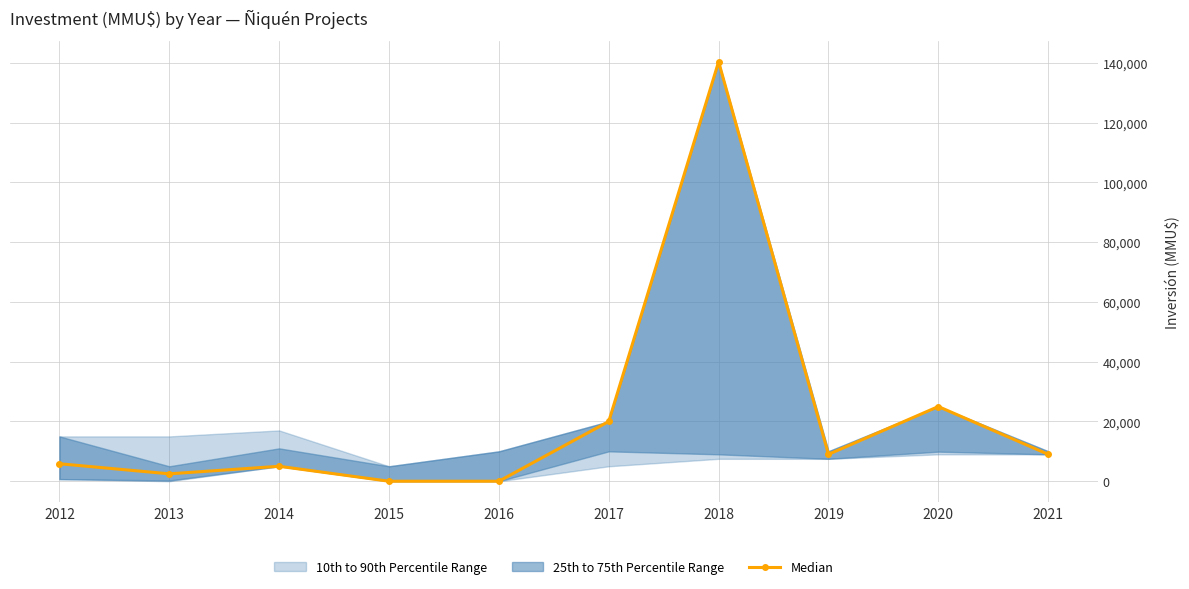

Does the chart have visible grid lines?

Yes